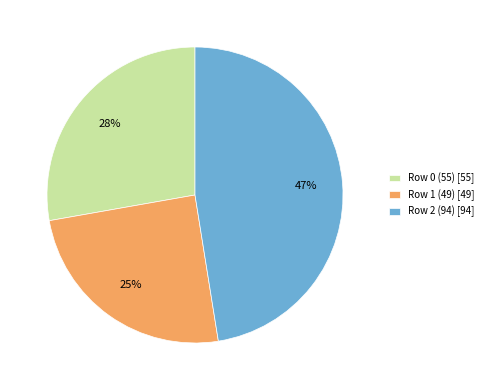

Approximately how many times larger is the value at Row 1 (49) [49] compared to Row 2 (94) [94]?

0.5